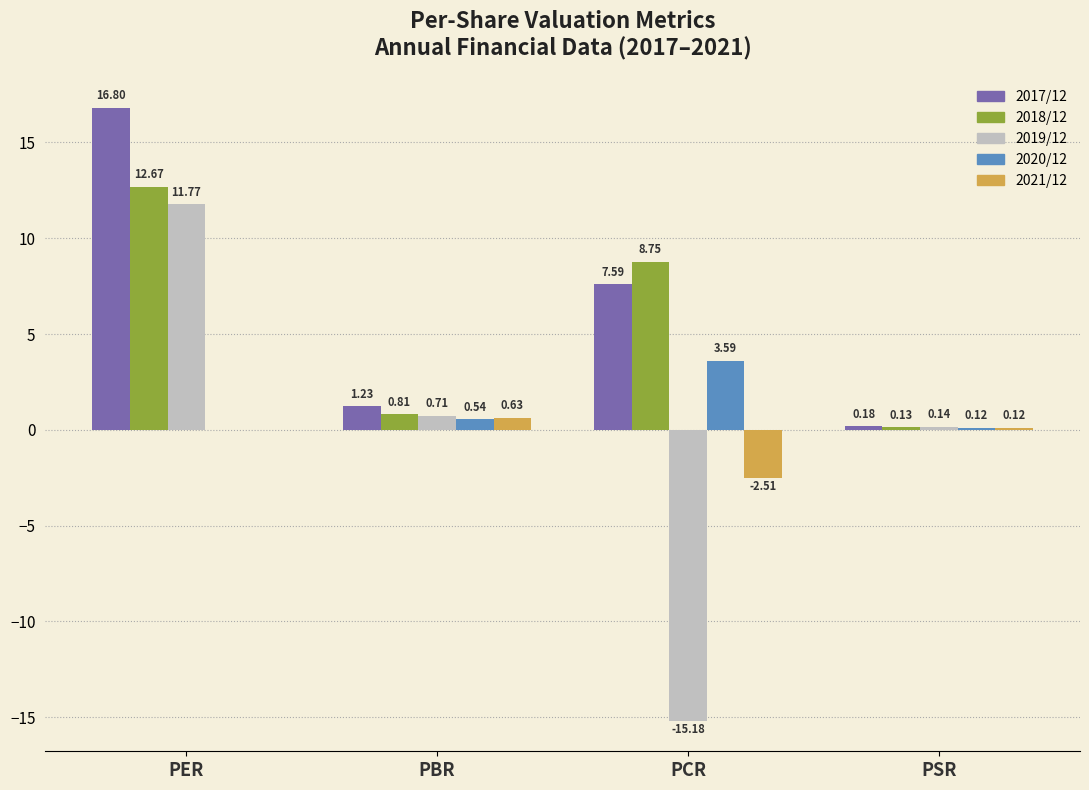

What is the maximum value shown in the chart?

16.8